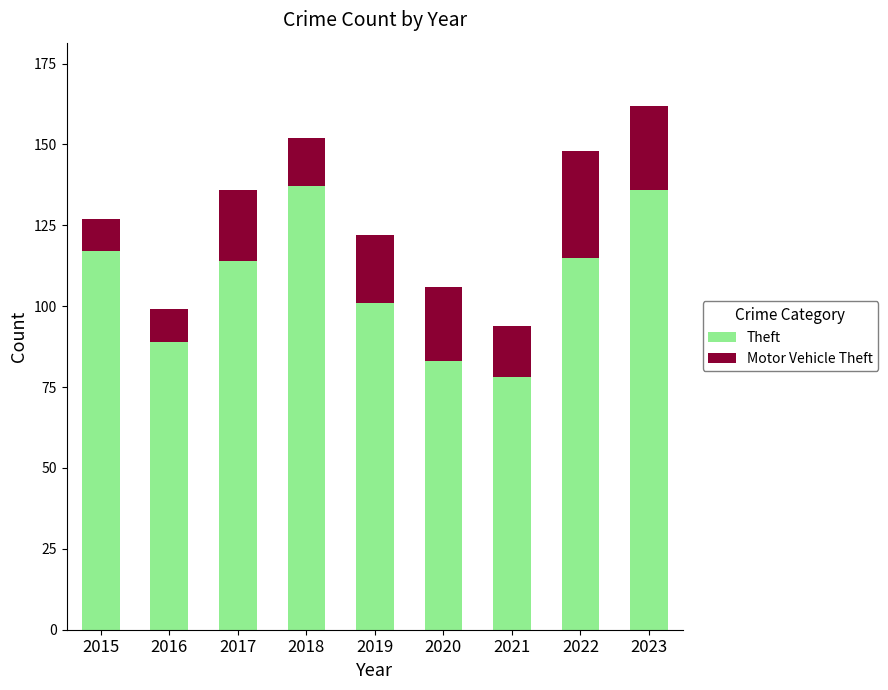

Are the bars horizontal?

No